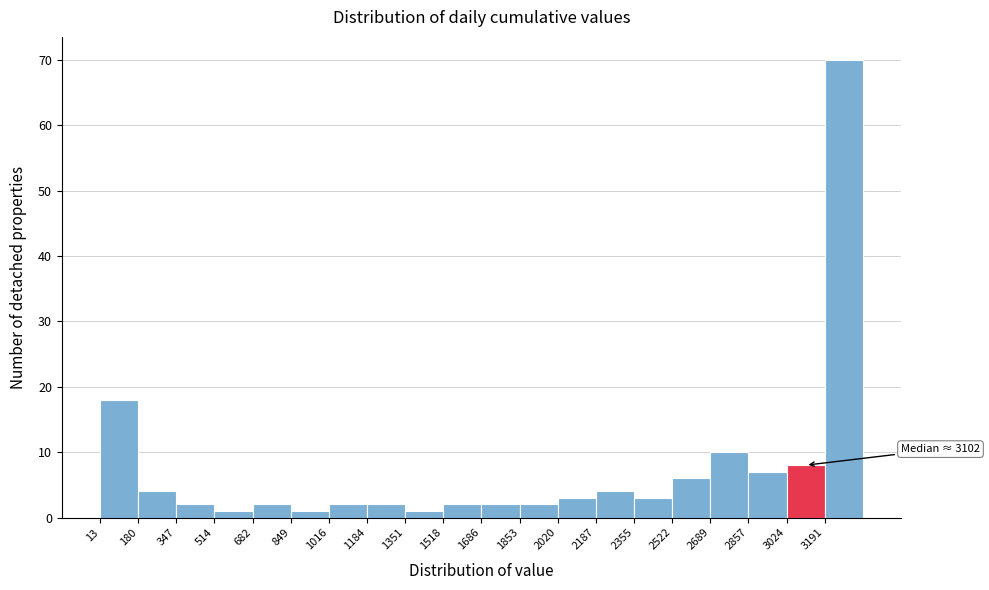

Over which range of the x-axis is the bar tallest?

3200 to 3360